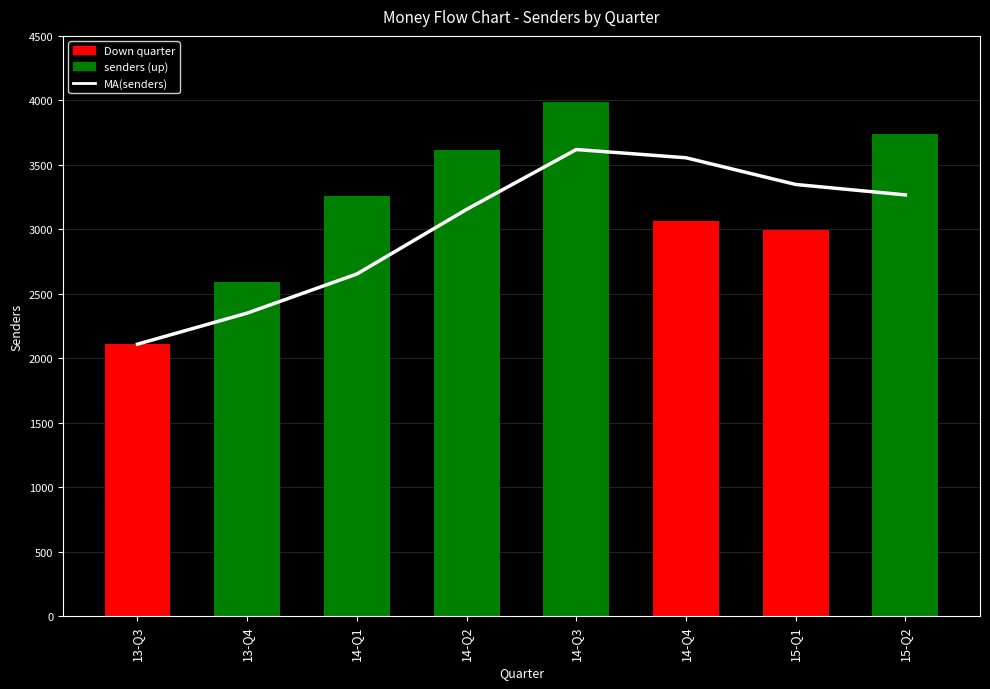

What is the difference between the maximum and minimum values in the senders series?

1875.0